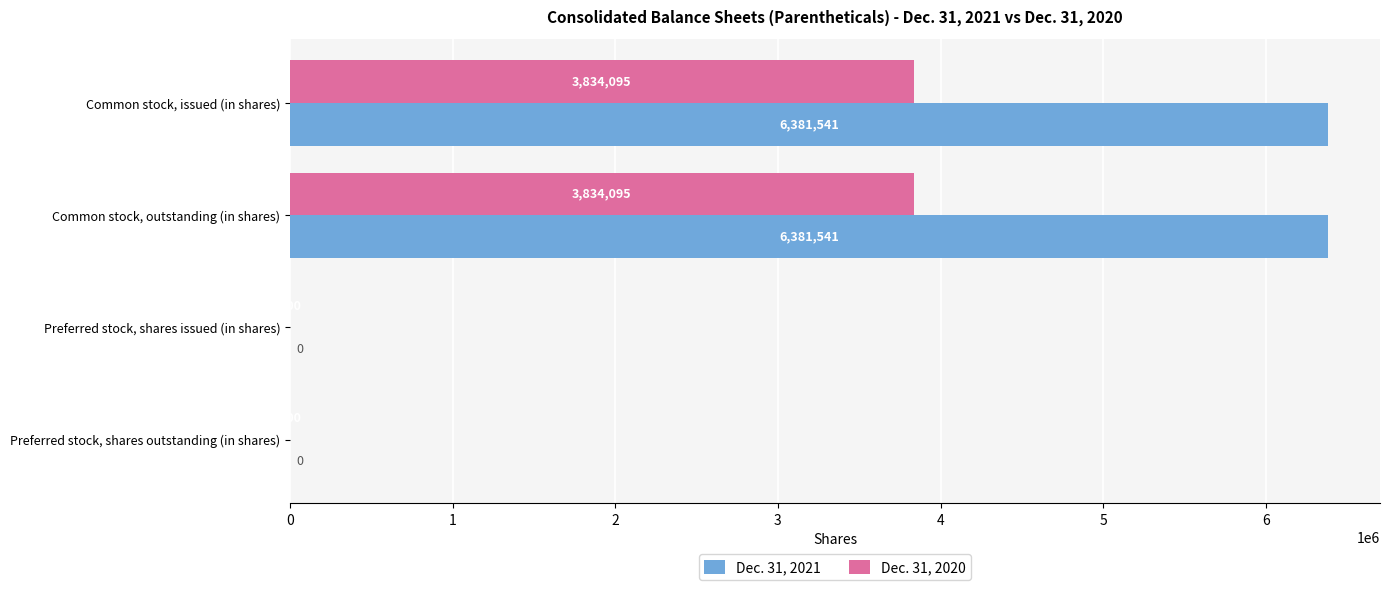

What is the maximum value shown in the chart?

6381541